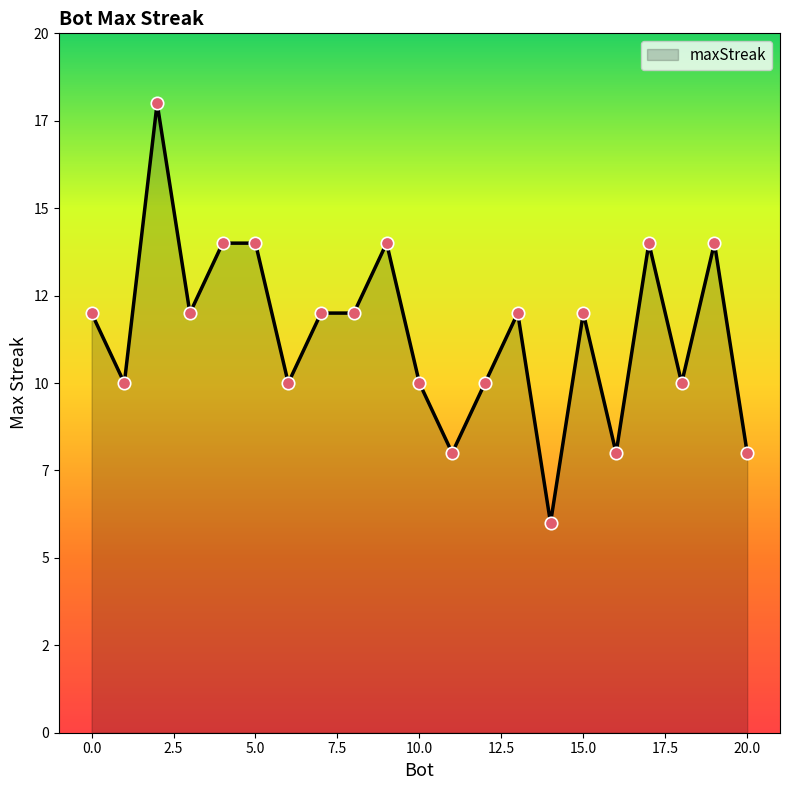

Does the chart have visible grid lines?

No